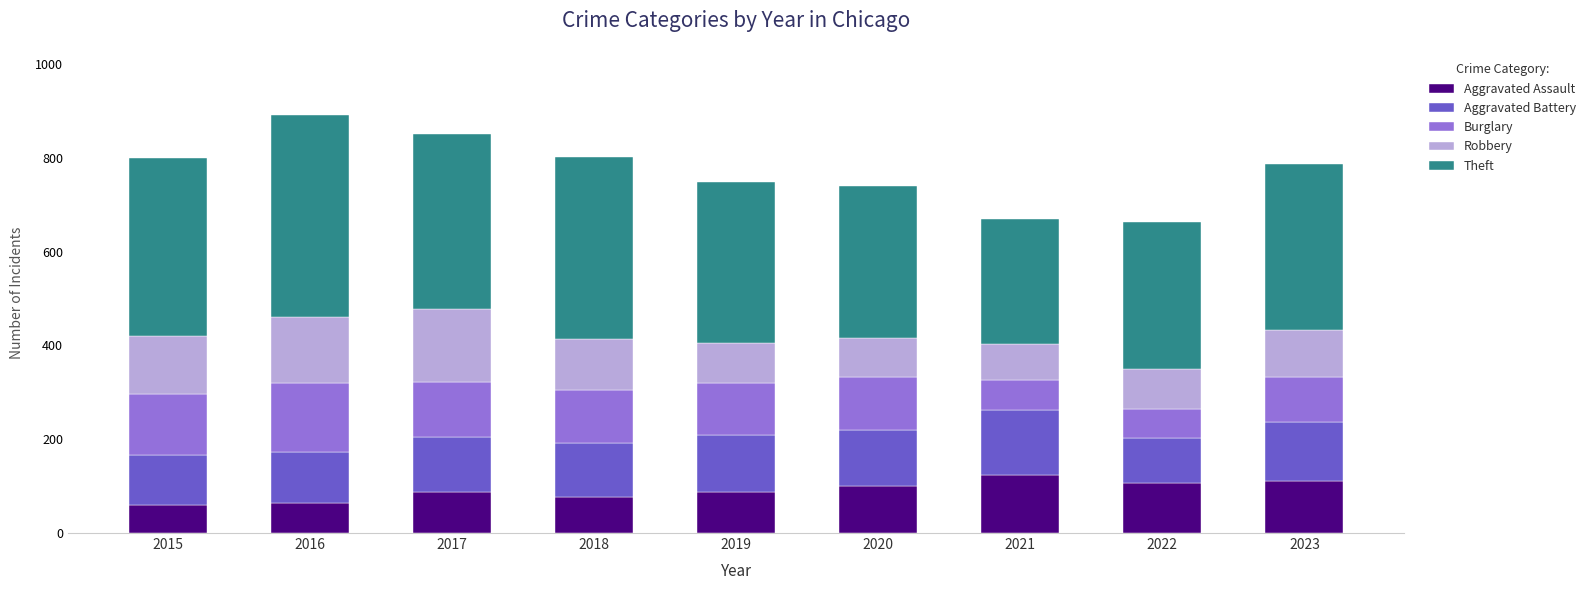

What is the total value across all series at 2021?

669